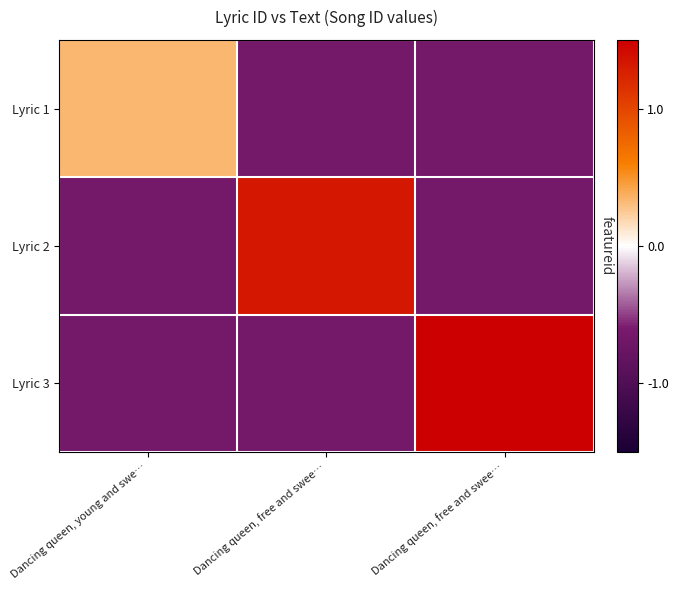

Which series has the largest total across all categories?

Lyric 3